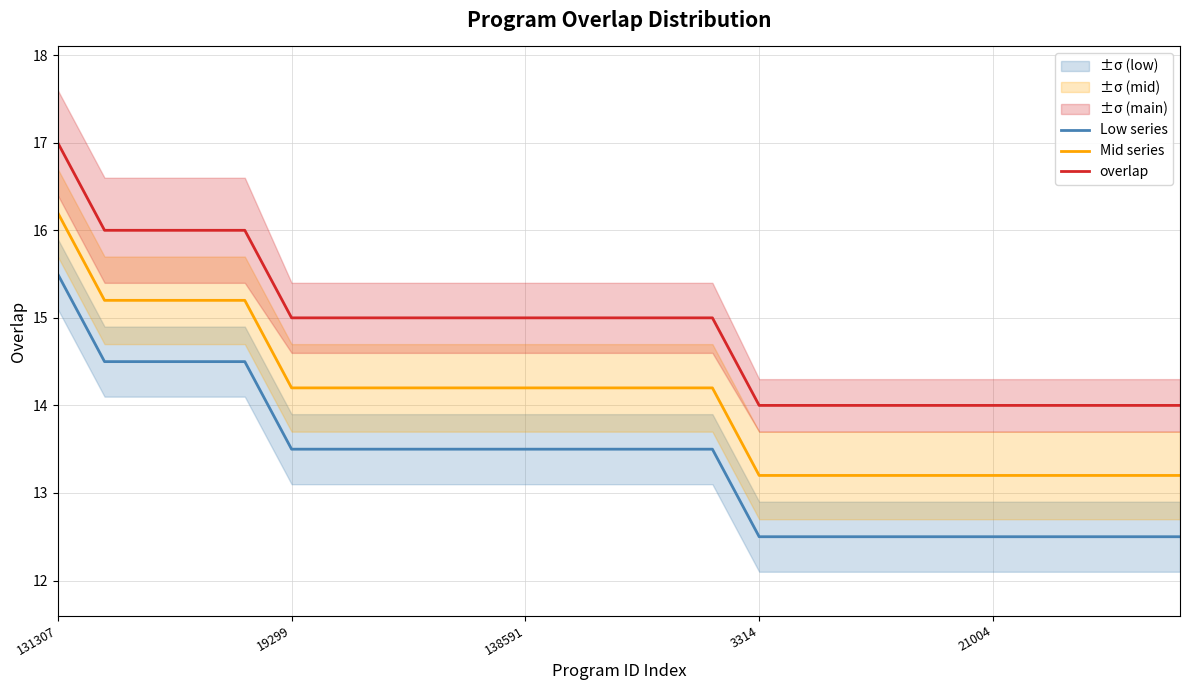

True or false: Mid series has a value of 7.1 at 19299.

False